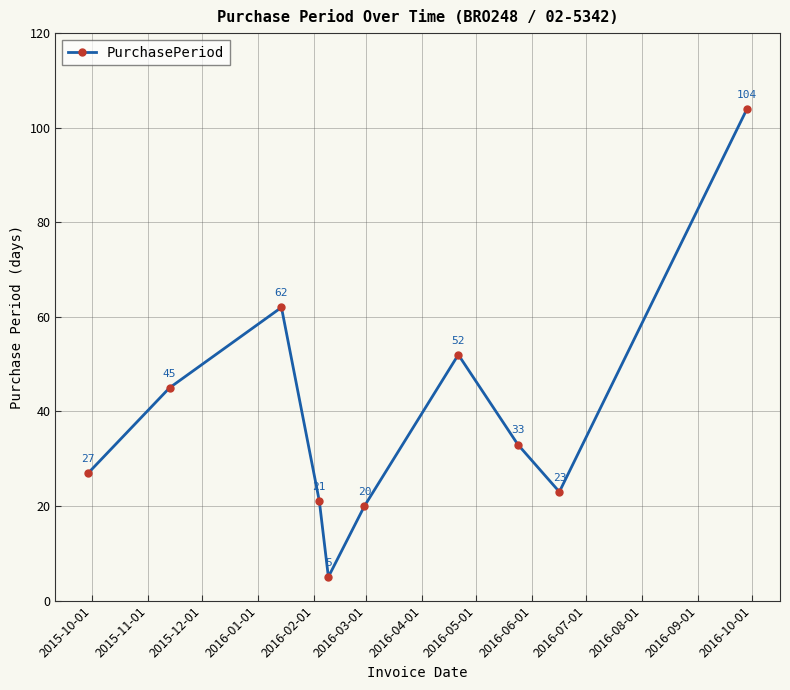

What is the maximum value shown in the chart?

104